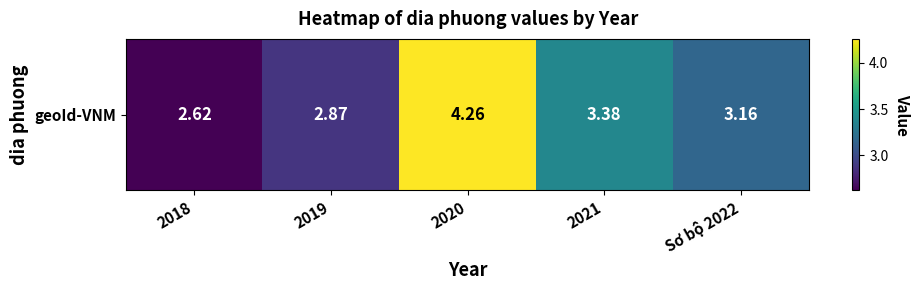

Reading left to right, transcribe all the data shown in this chart.

2018=2.6	2019=2.9	2020=4.3	2021=3.4	Sơ bộ 2022=3.2